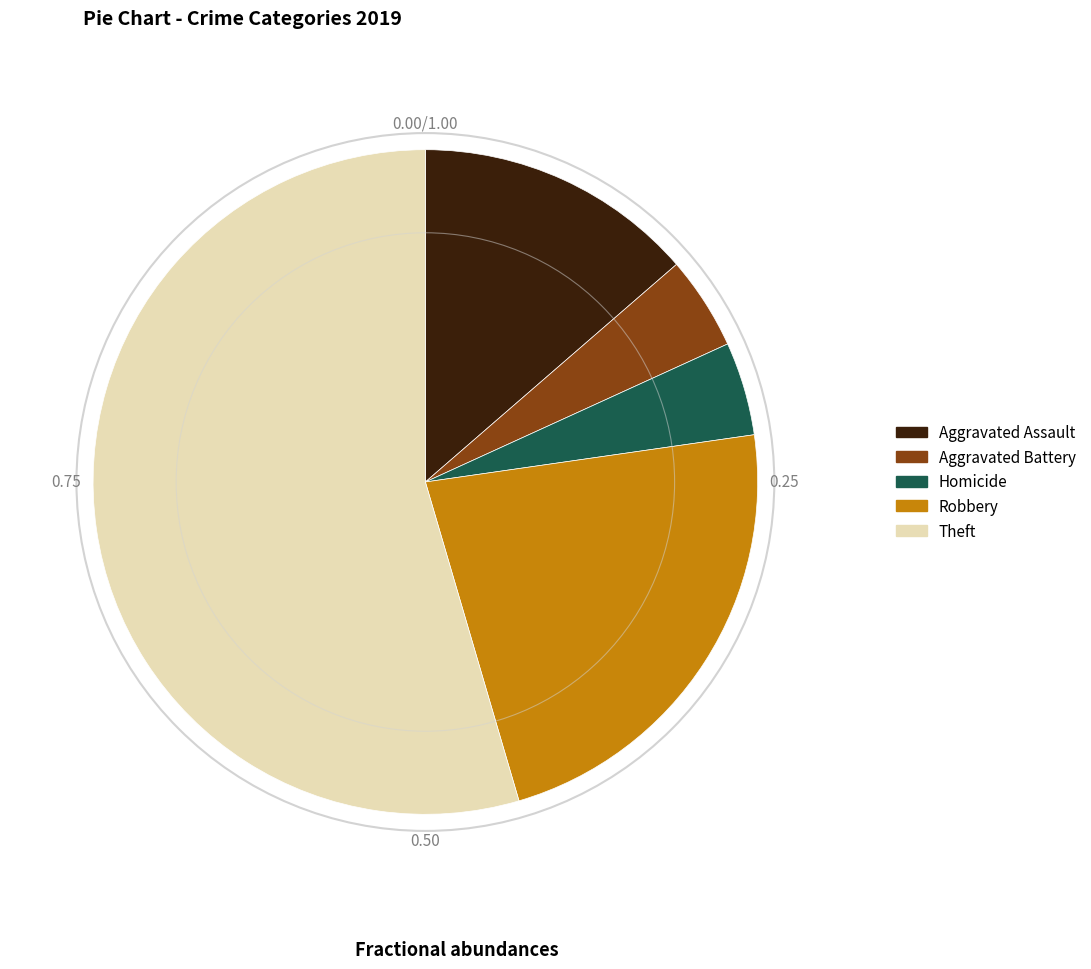

Between Theft and Robbery, which is larger?

Theft